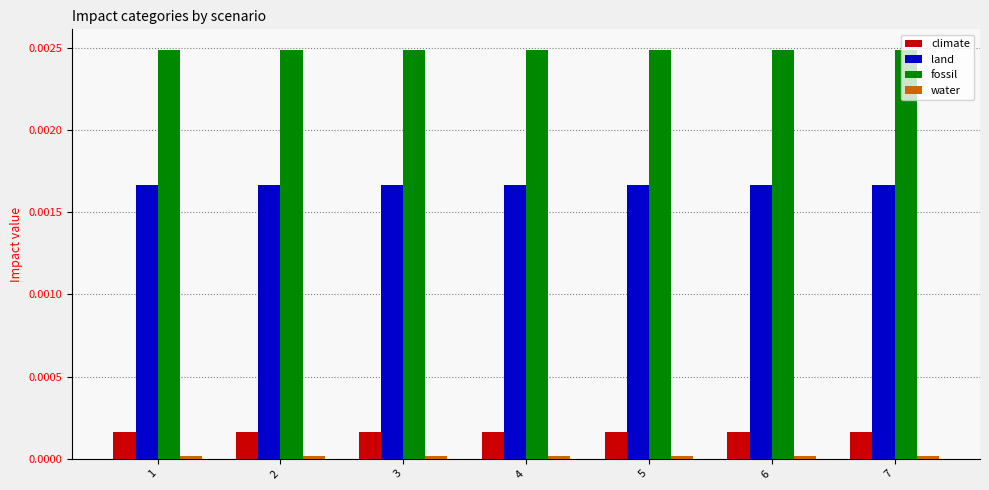

True or false: fossil has a value of 0.0 at 3.

True